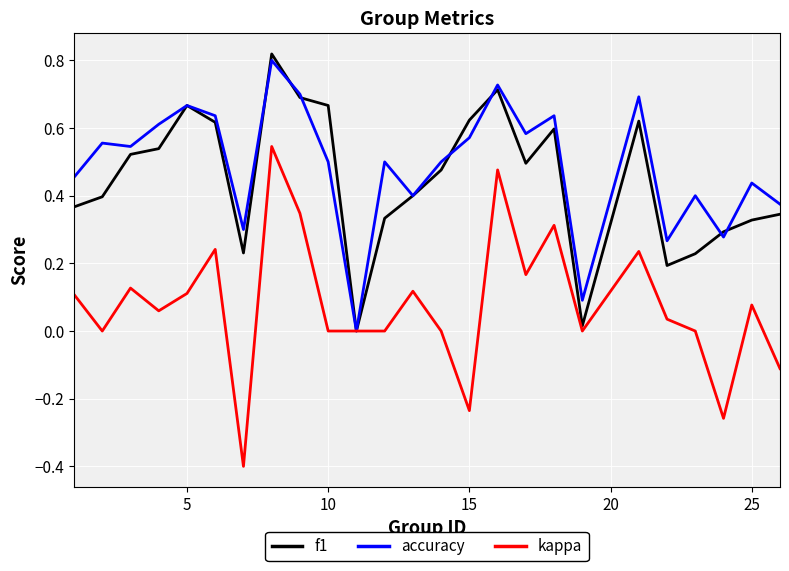

Which series has the largest range (max minus min)?

kappa